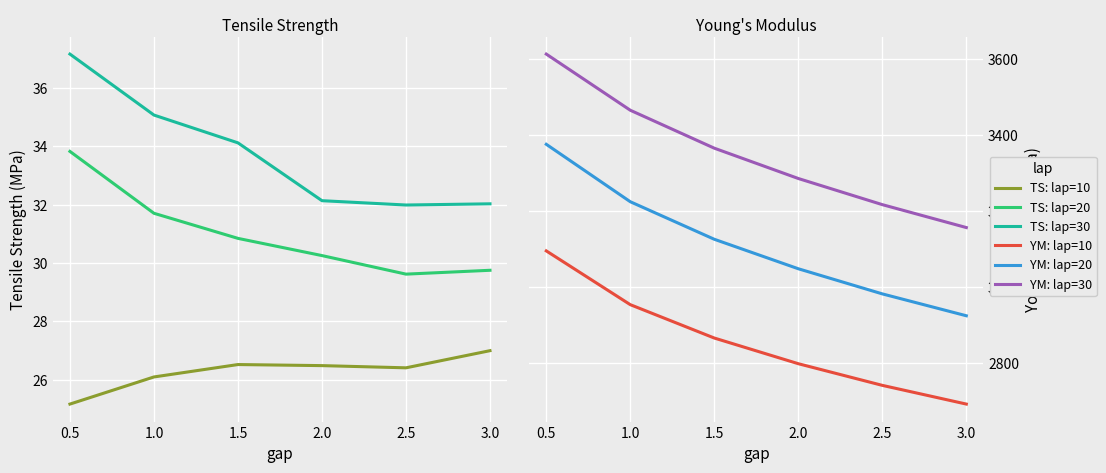

True or false: lap=10 tensile_strength and lap=30 tensile_strength intersect in this chart.

False